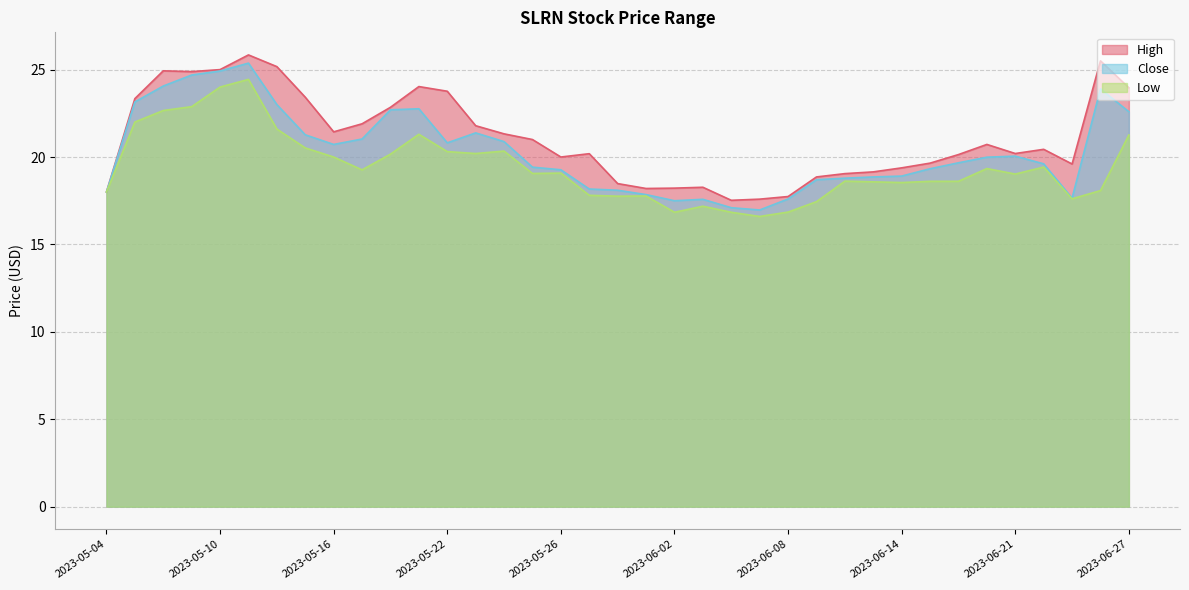

Reading right to left, list all the values displayed in this chart.

High: 2023-06-27=24.0	2023-06-26=25.5	2023-06-23=19.6	2023-06-22=20.4	2023-06-21=20.2	2023-06-20=20.7	2023-06-16=20.1	2023-06-15=19.6	2023-06-14=19.4	2023-06-13=19.1	2023-06-12=19.0	2023-06-09=18.9	2023-06-08=17.7	2023-06-07=17.6	2023-06-06=17.5	2023-06-05=18.3	2023-06-02=18.2	2023-06-01=18.2	2023-05-31=18.5	2023-05-30=20.2	2023-05-26=20.0	2023-05-25=21.0	2023-05-24=21.3	2023-05-23=21.8	2023-05-22=23.8	2023-05-19=24.0	2023-05-18=22.8	2023-05-17=21.9	2023-05-16=21.4	2023-05-15=23.4	2023-05-12=25.2	2023-05-11=25.8	2023-05-10=25.0	2023-05-09=24.9	2023-05-08=24.9	2023-05-05=23.3	2023-05-04=18.0
Close: 2023-06-27=22.6	2023-06-26=23.9	2023-06-23=17.6	2023-06-22=19.6	2023-06-21=20.0	2023-06-20=20.0	2023-06-16=19.7	2023-06-15=19.3	2023-06-14=18.9	2023-06-13=18.9	2023-06-12=18.8	2023-06-09=18.7	2023-06-08=17.6	2023-06-07=17.0	2023-06-06=17.1	2023-06-05=17.6	2023-06-02=17.5	2023-06-01=17.9	2023-05-31=18.1	2023-05-30=18.2	2023-05-26=19.3	2023-05-25=19.4	2023-05-24=20.9	2023-05-23=21.4	2023-05-22=20.8	2023-05-19=22.8	2023-05-18=22.7	2023-05-17=21.0	2023-05-16=20.7	2023-05-15=21.3	2023-05-12=23.0	2023-05-11=25.4	2023-05-10=24.9	2023-05-09=24.7	2023-05-08=24.1	2023-05-05=23.1	2023-05-04=18.0
Low: 2023-06-27=21.3	2023-06-26=18.1	2023-06-23=17.6	2023-06-22=19.4	2023-06-21=19.0	2023-06-20=19.3	2023-06-16=18.6	2023-06-15=18.6	2023-06-14=18.5	2023-06-13=18.6	2023-06-12=18.6	2023-06-09=17.4	2023-06-08=16.9	2023-06-07=16.6	2023-06-06=16.8	2023-06-05=17.2	2023-06-02=16.8	2023-06-01=17.8	2023-05-31=17.8	2023-05-30=17.8	2023-05-26=19.1	2023-05-25=19.1	2023-05-24=20.3	2023-05-23=20.2	2023-05-22=20.3	2023-05-19=21.3	2023-05-18=20.2	2023-05-17=19.3	2023-05-16=20.0	2023-05-15=20.5	2023-05-12=21.6	2023-05-11=24.4	2023-05-10=24.0	2023-05-09=22.9	2023-05-08=22.7	2023-05-05=22.0	2023-05-04=18.0